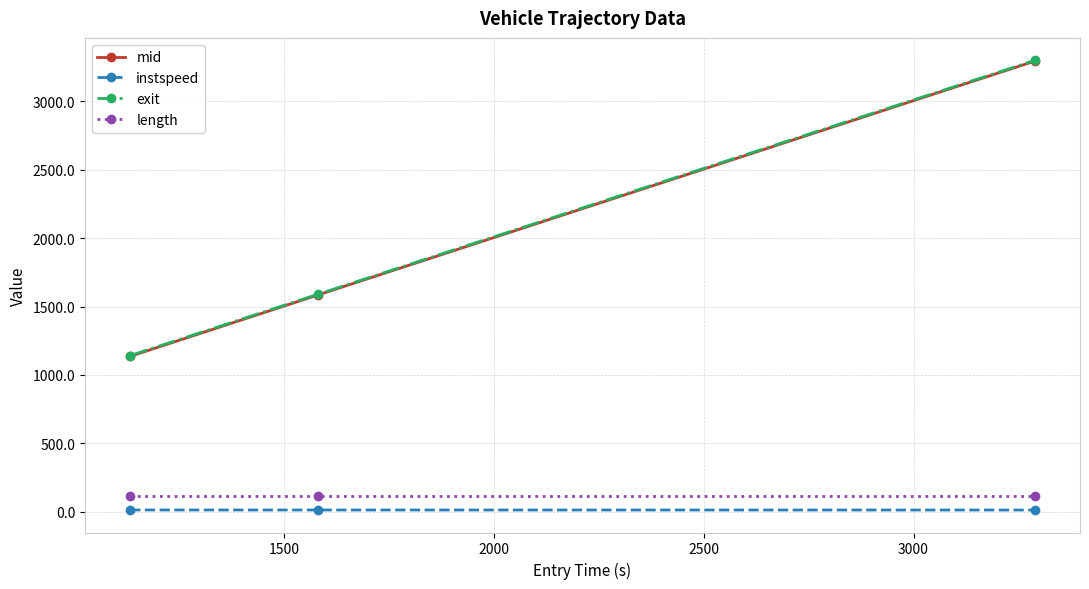

Which series has the largest range (max minus min)?

mid